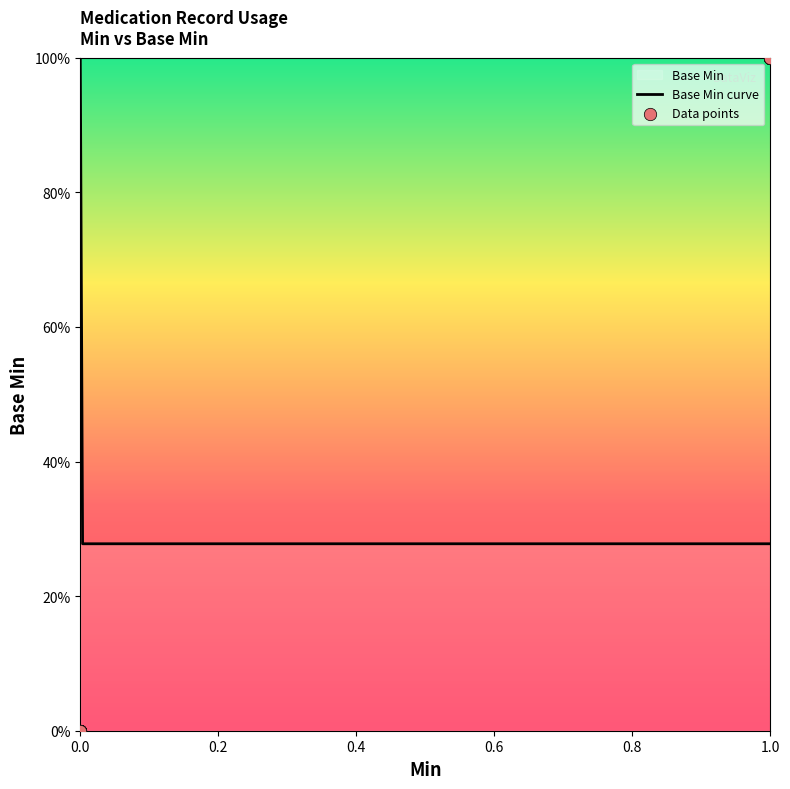

What is the change in value from 1 to 0?

-1